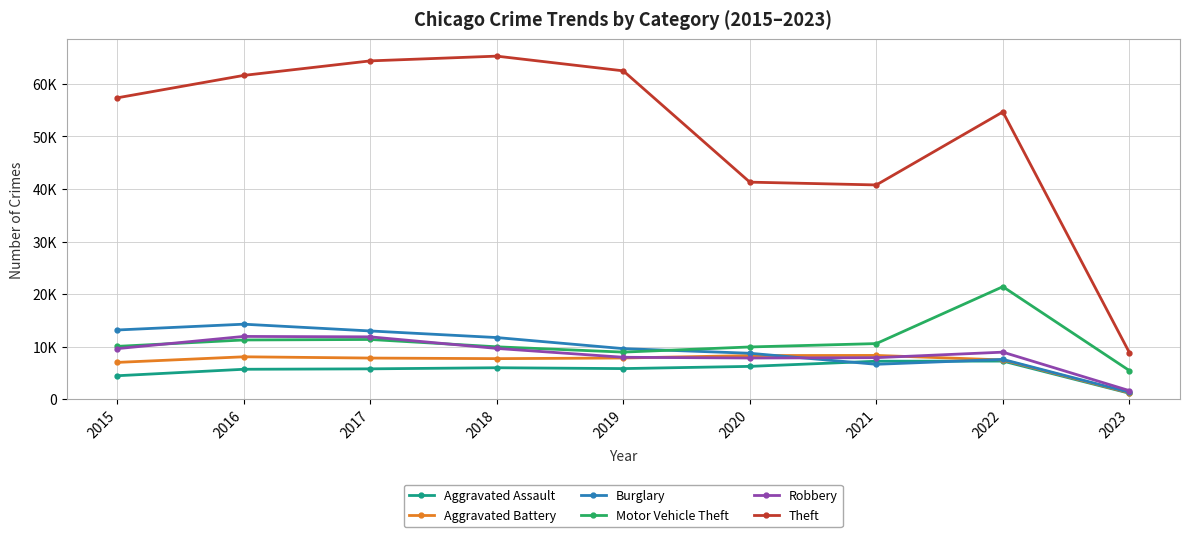

Which series has the largest range (max minus min)?

Theft